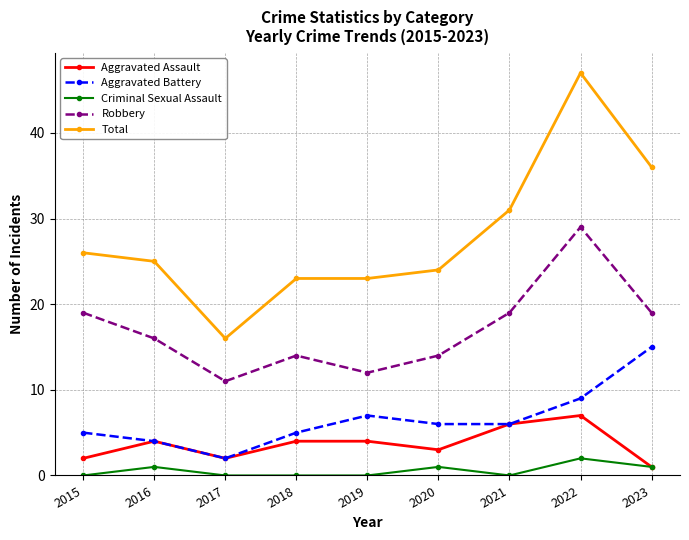

How many data points does each series have?

9